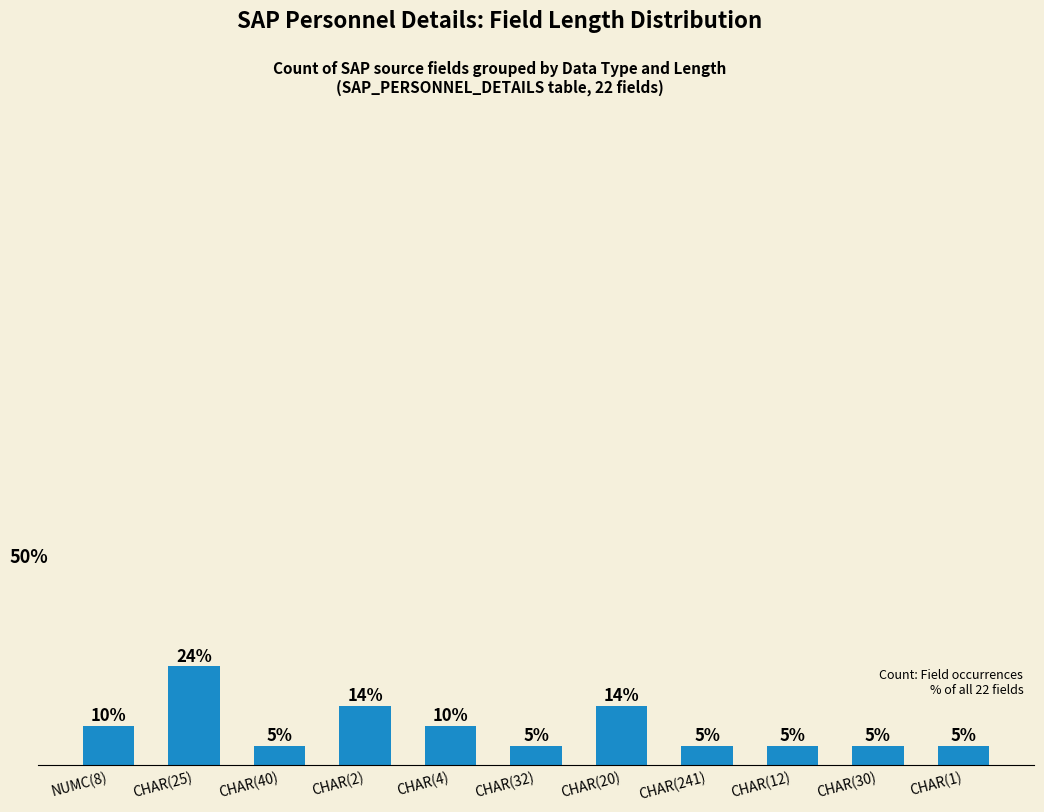

What is the label of the 10th bar from the right?

CHAR(25)